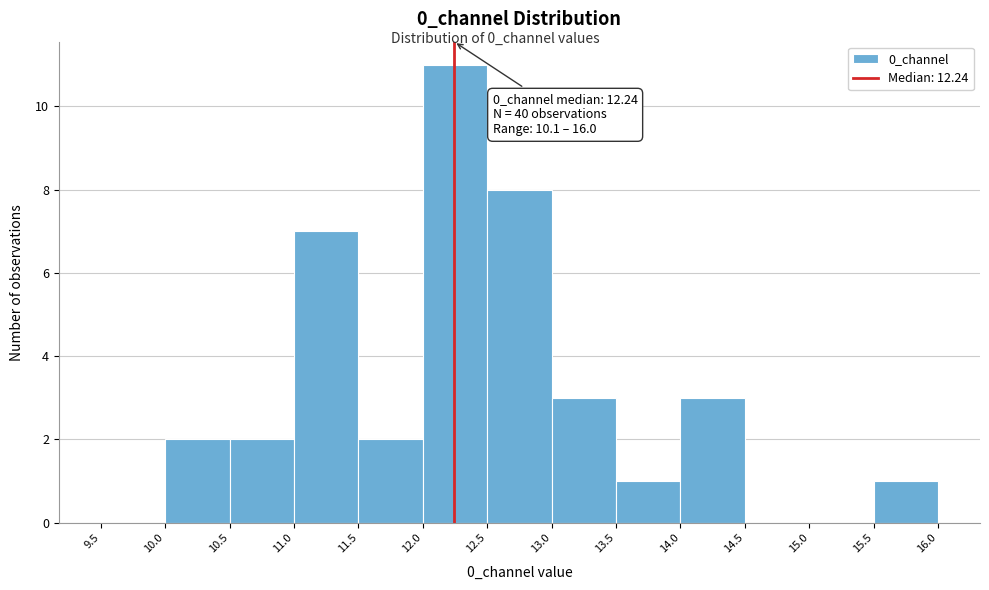

Which range on the x-axis has the tallest bar?

12.0 to 12.5